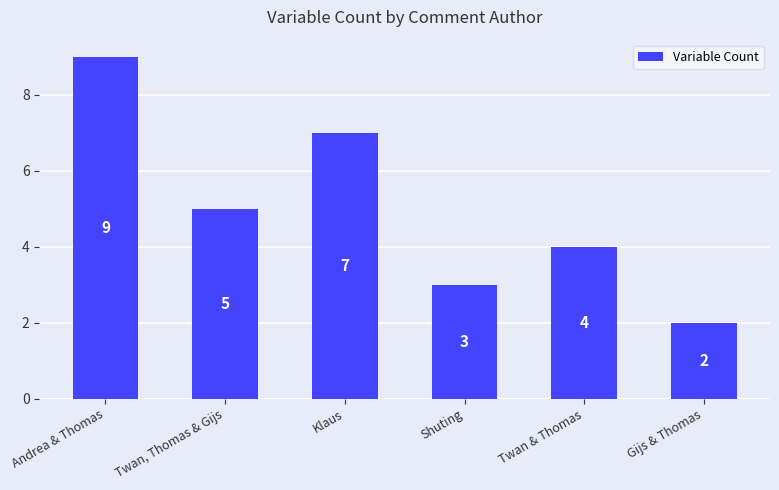

Rank the categories by value from lowest to highest.

Gijs & Thomas, Shuting, Twan & Thomas, Twan, Thomas & Gijs, Klaus, Andrea & Thomas